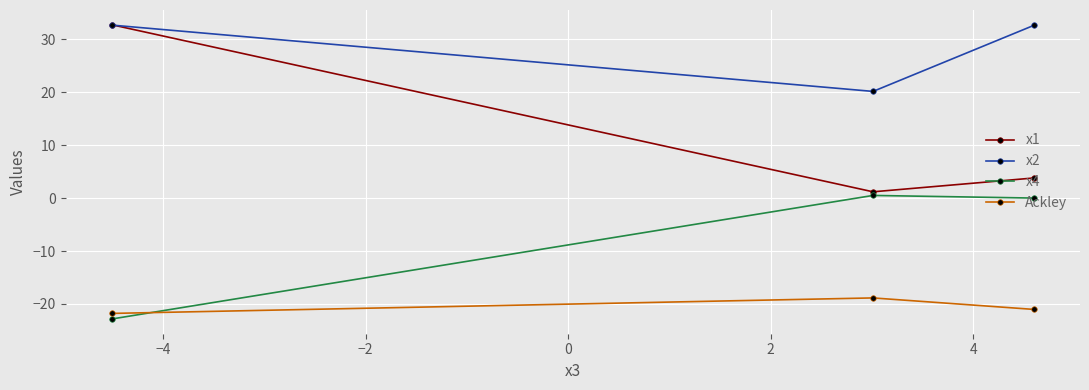

Which series has the largest total across all categories?

x2